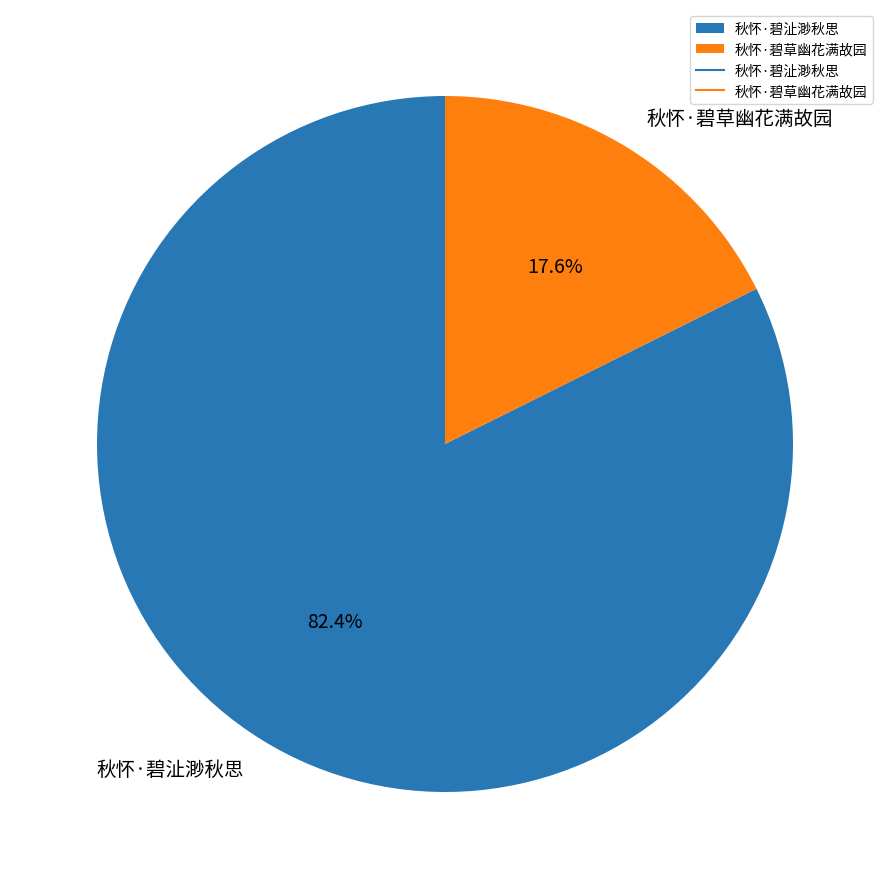

Which slice is the smallest?

秋怀·碧草幽花满故园